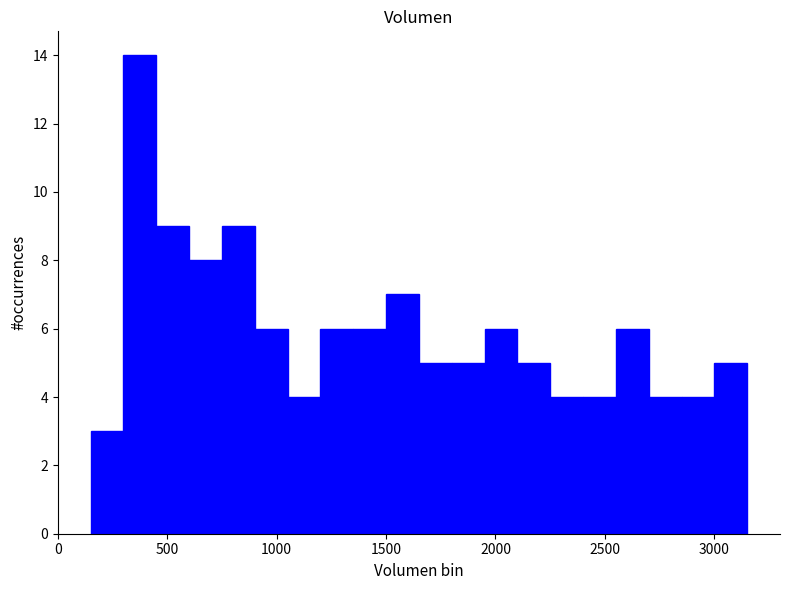

Read against the x-axis, roughly where is the centre of the tallest bar?

400